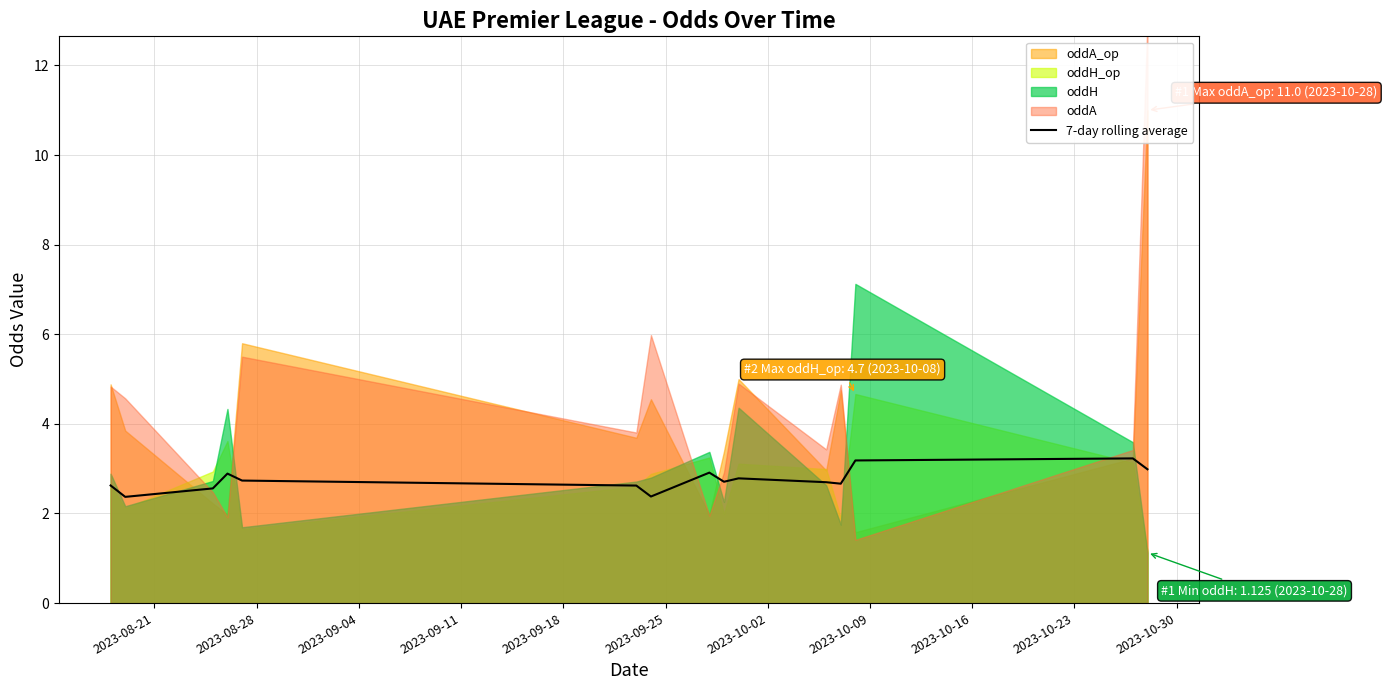

What is the minimum value for 7-day rolling average?

2.4